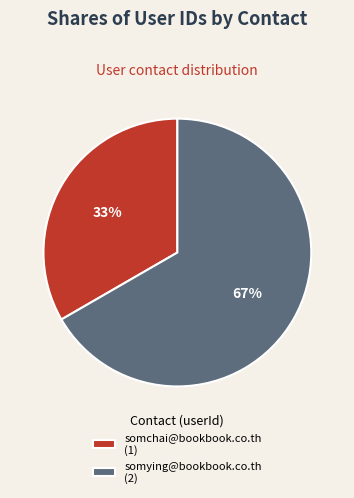

Rank the categories by value from highest to lowest.

somying@bookbook.co.th, somchai@bookbook.co.th